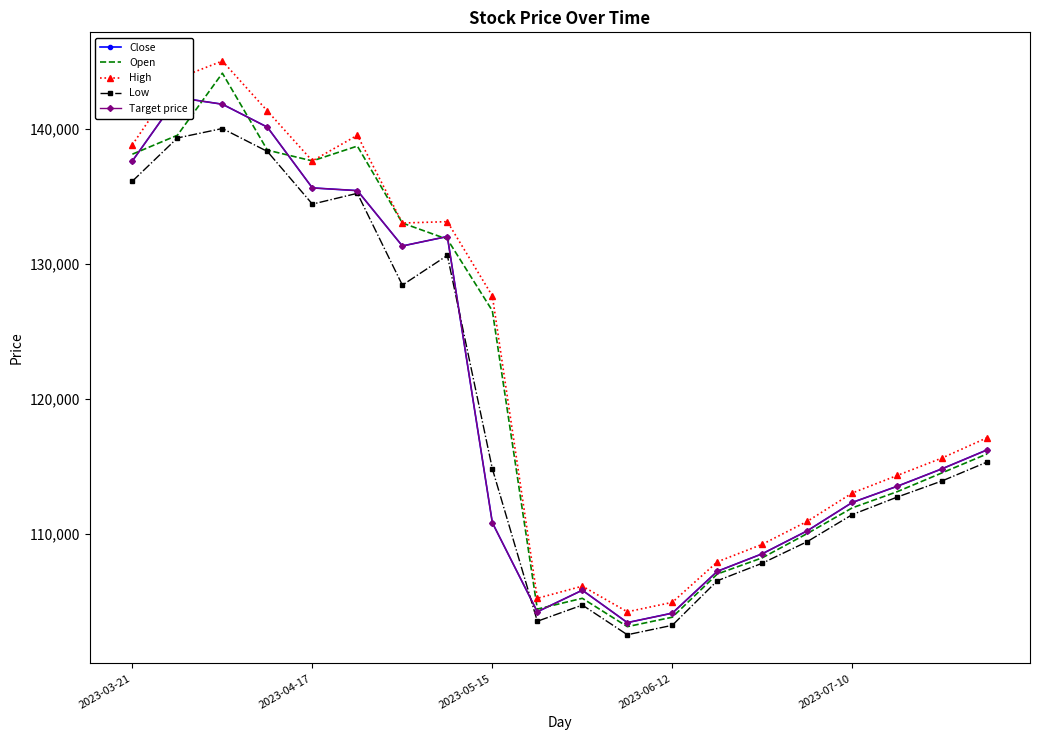

What is the highest value of the High series?

145000